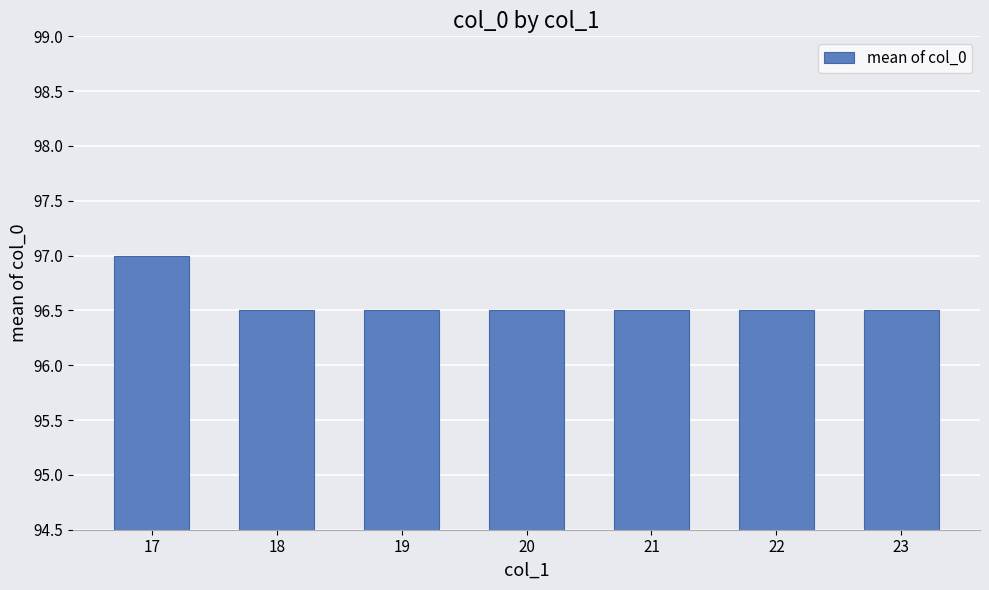

What is the sum of the values at 21 and 23?

193.0